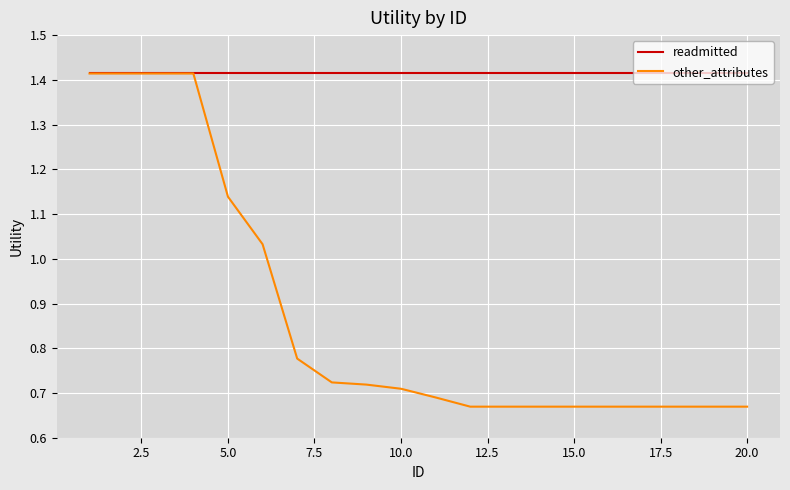

List the series in order of their overall mean, lowest first.

other_attributes, readmitted